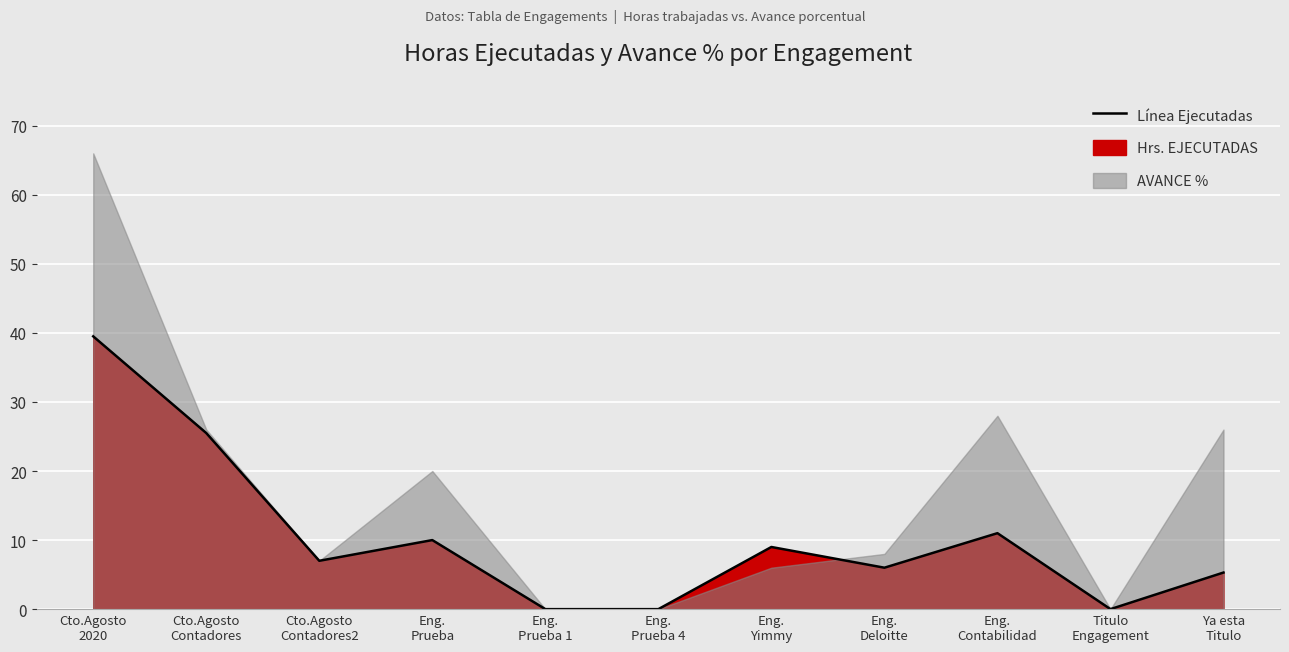

What is the difference between the values at Eng. Prueba 4 and Eng. Deloitte?

6.0